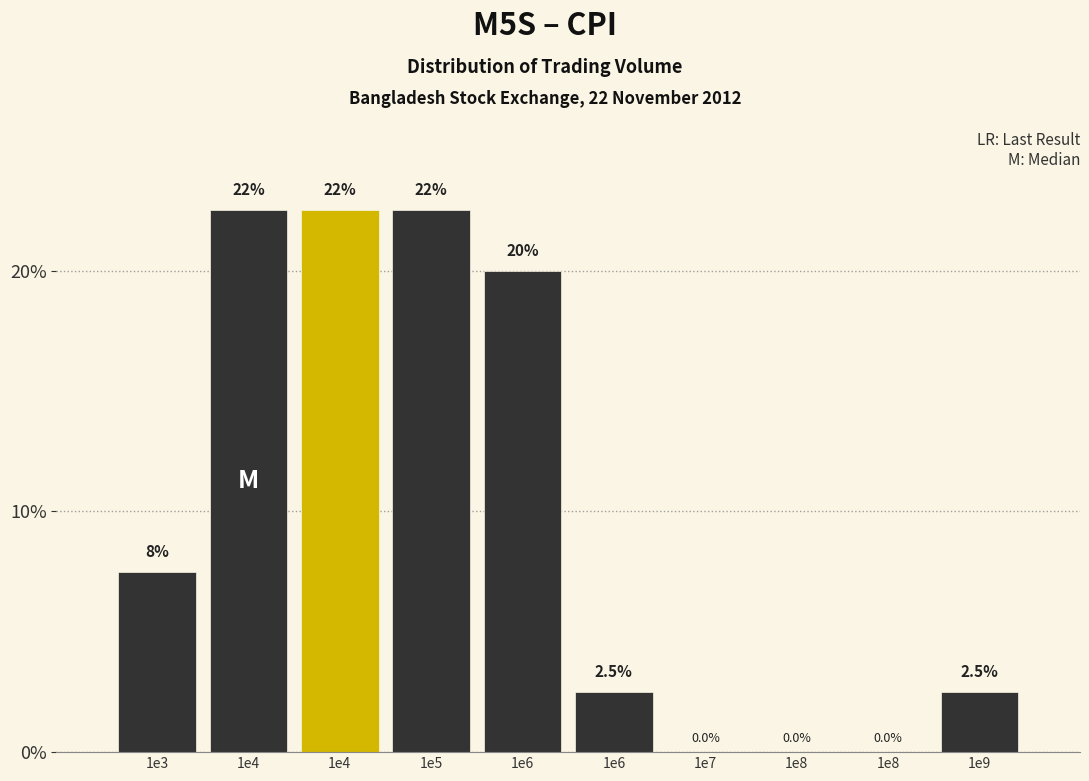

How many series are shown in this chart?

1